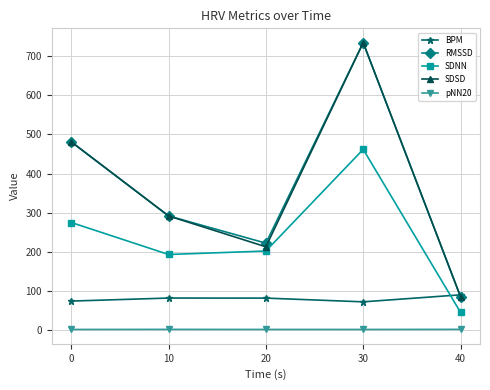

What is the value of the SDNN point at the 5th from the left?

44.1